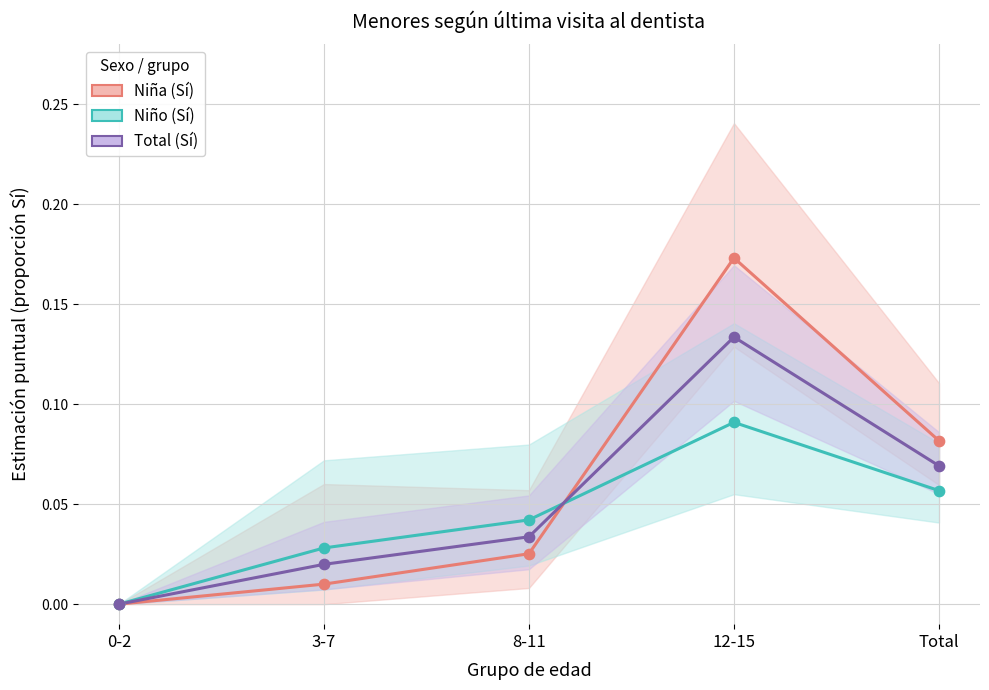

At how many categories does at least one series exceed 0?

4